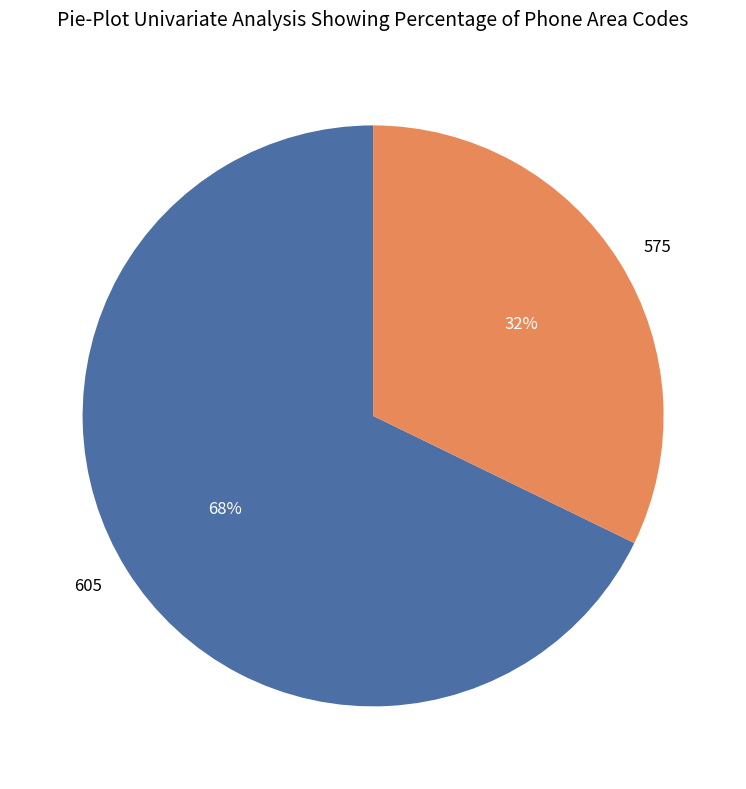

To the nearest percent, what is the average slice percentage?

50%